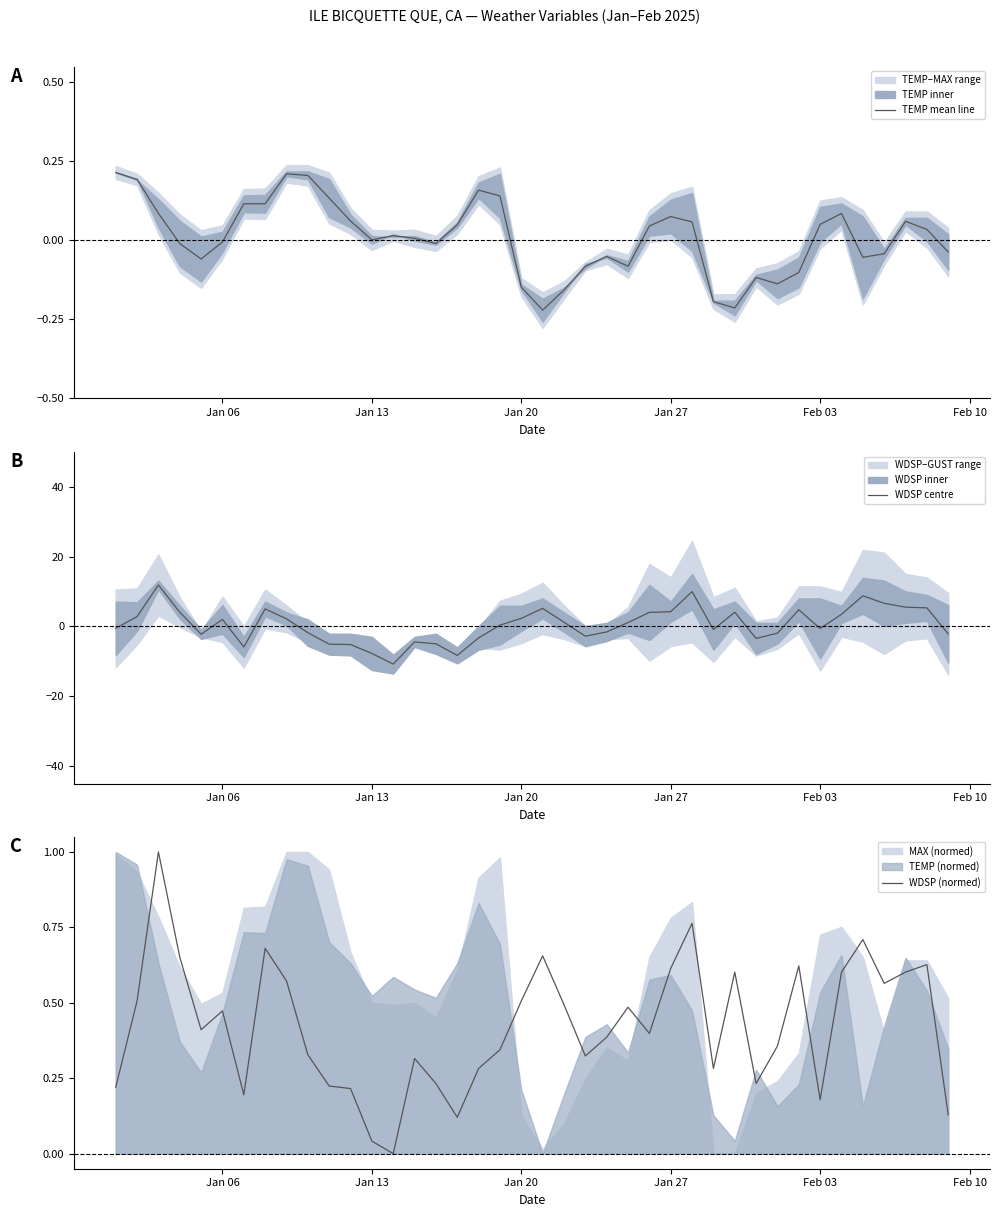

What is the lowest value of the WDSP centre series?

-10.8